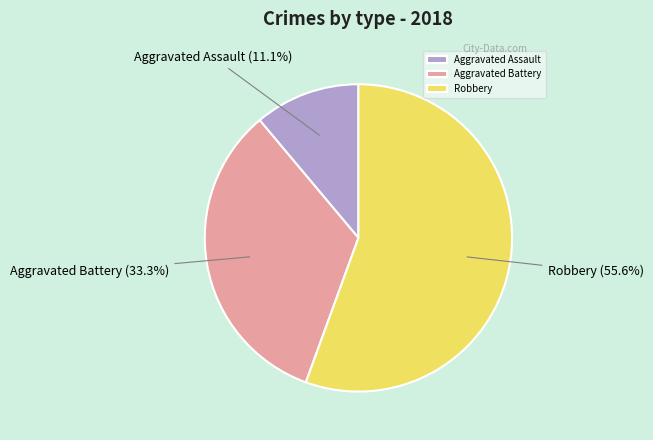

Does any single category account for the majority?

Yes